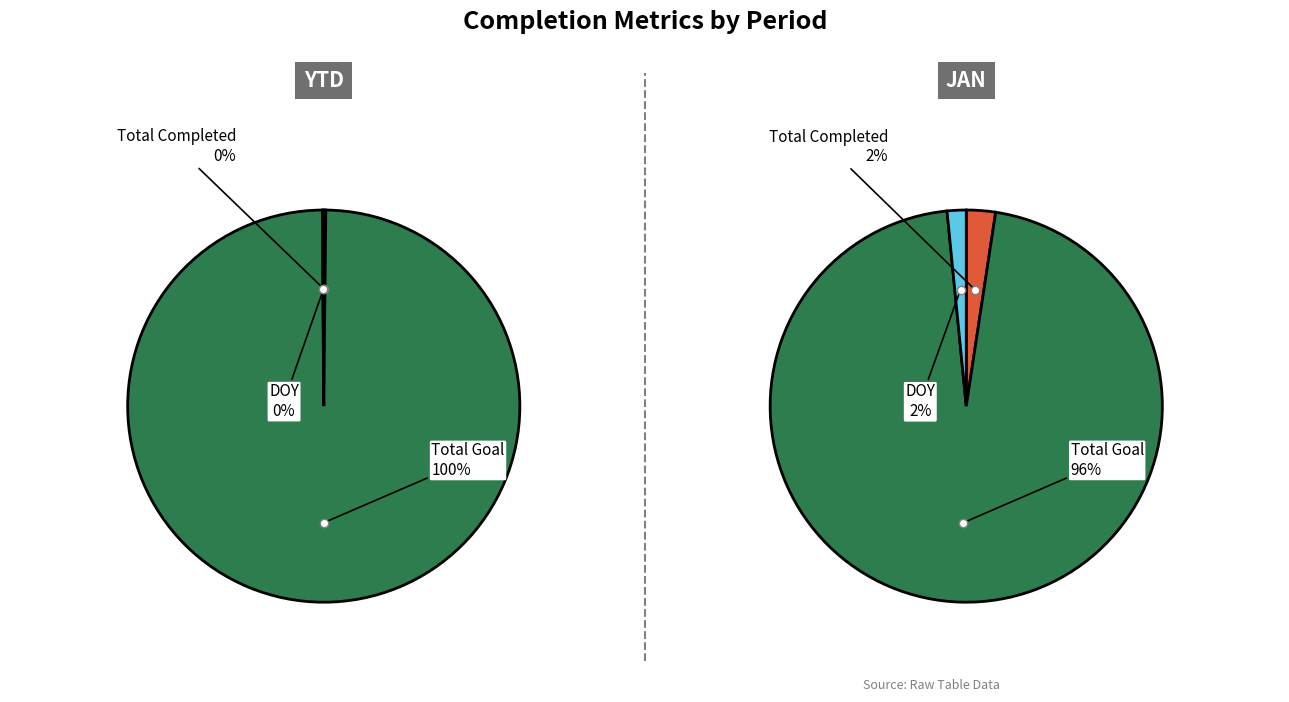

What percentage is the Total Goal slice, to the nearest percent?

100%